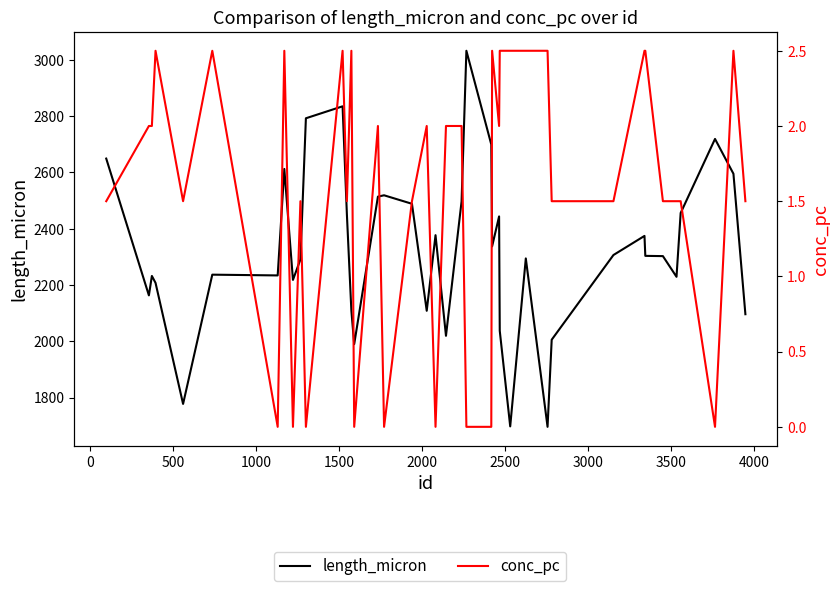

What is the value of the conc_pc point at the 8th from the left?

2.5